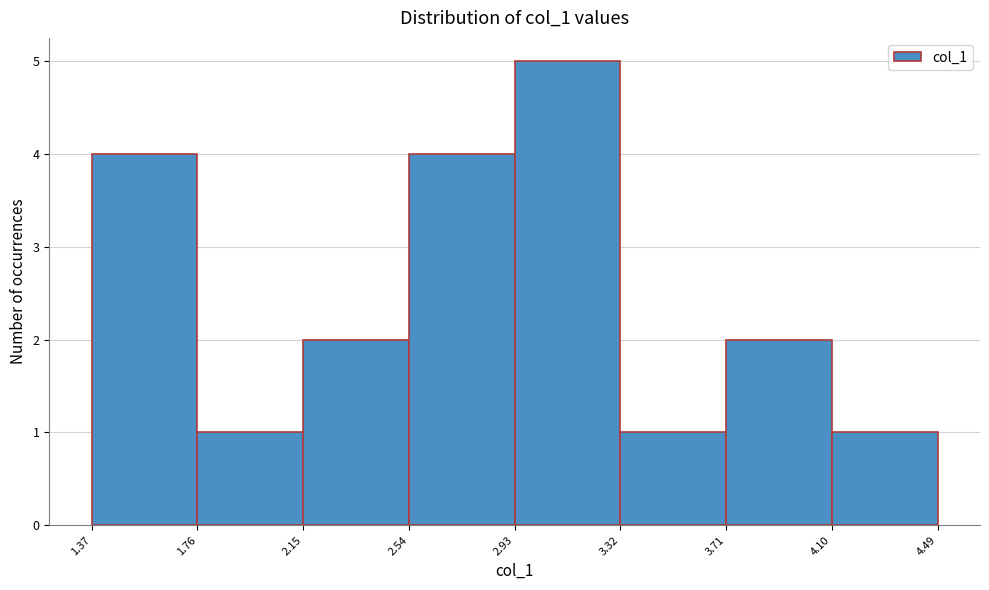

Which range on the x-axis has the tallest bar?

2.93 to 3.32